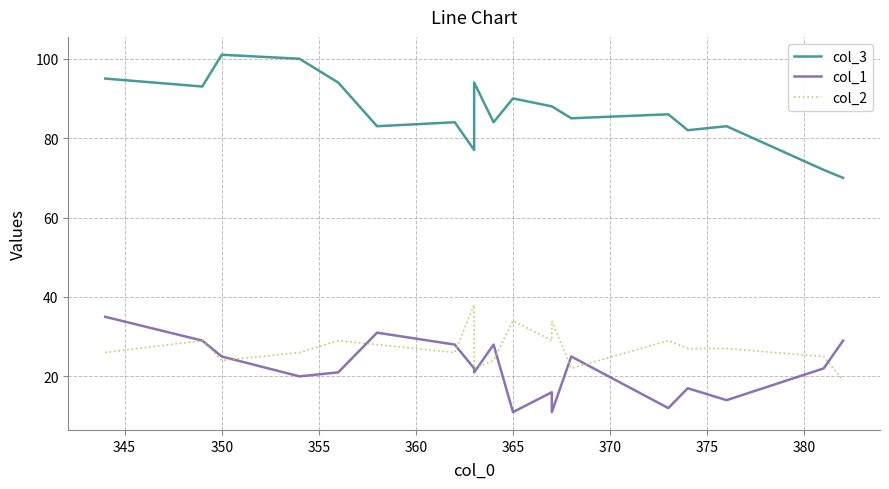

Reading right to left, extract all data points from this chart.

col_3: 70	72	83	82	86	85	88	88	90	84	94	77	84	83	94	100	101	93	95
col_1: 29	22	14	17	12	25	11	16	11	28	21	22	28	31	21	20	25	29	35
col_2: 19	25	27	27	29	22	34	29	34	24	22	38	26	28	29	26	24	29	26